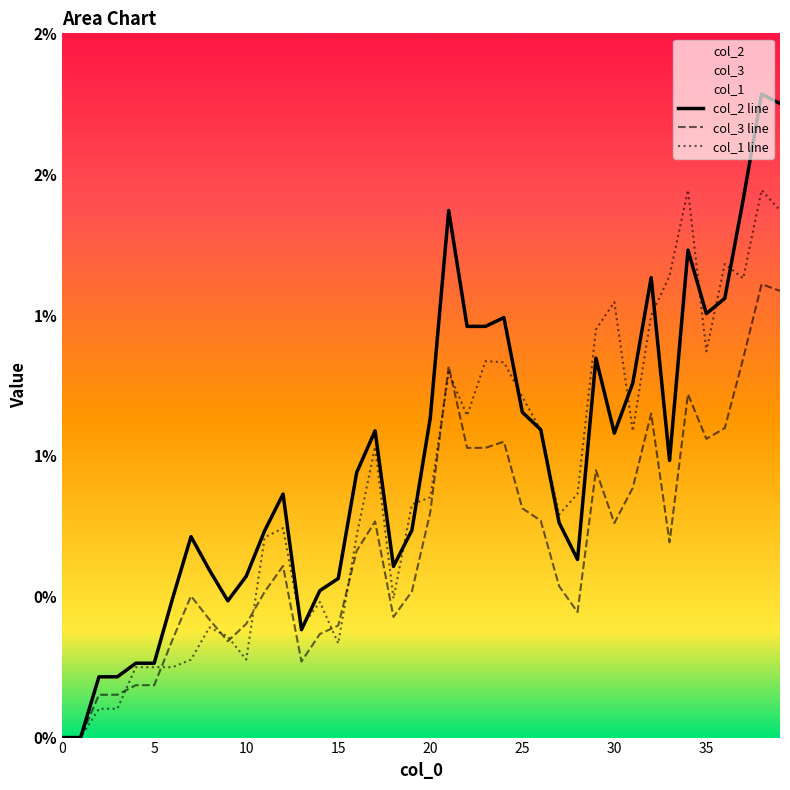

How many interior local peaks does the col_1 line series have?

10